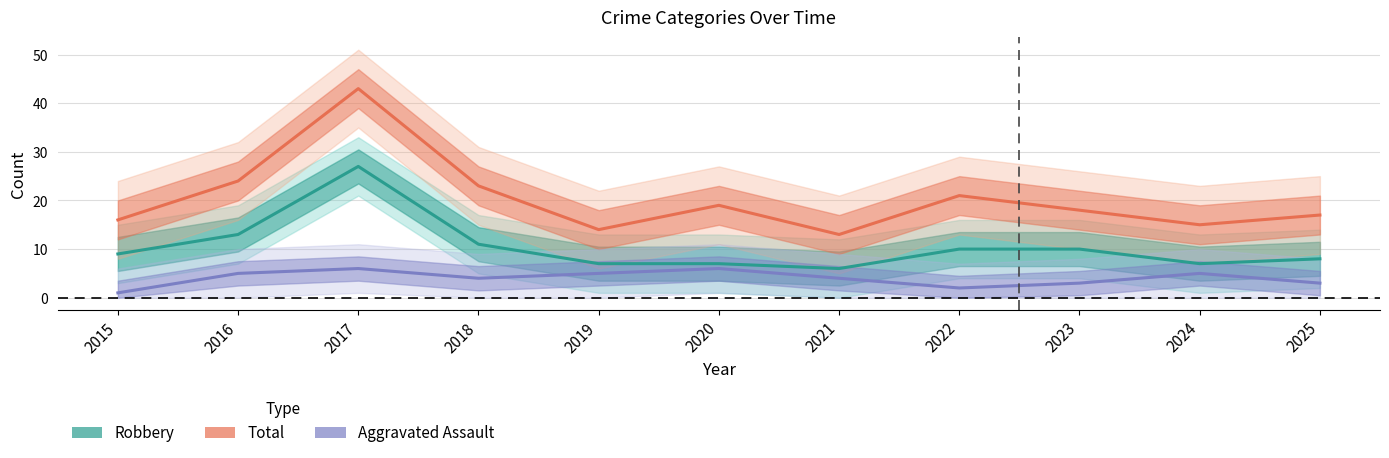

True or false: Total has a value of 15 at 2024.

True